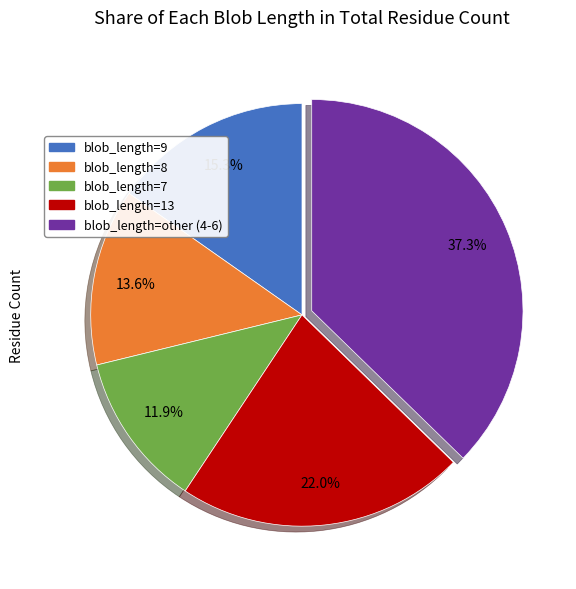

Is there any slice that represents more than half of the pie?

No